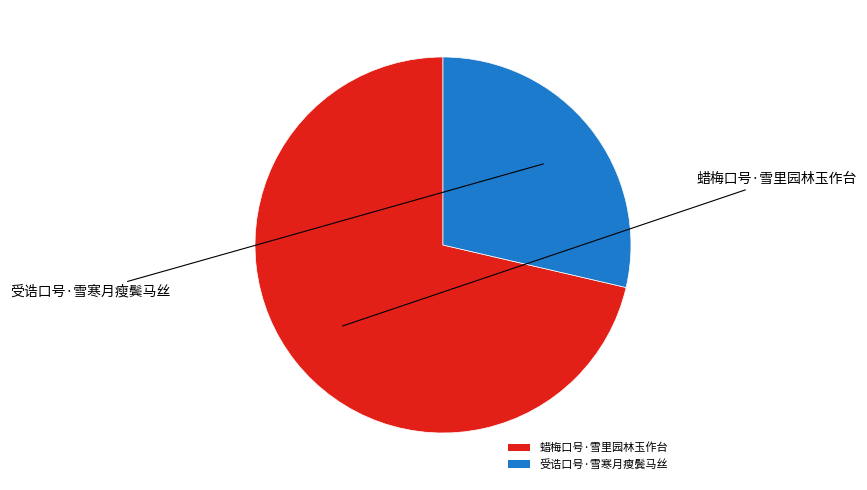

Which has a higher value, 蜡梅口号·雪里园林玉作台 or 受诰口号·雪寒月瘦鬓马丝?

蜡梅口号·雪里园林玉作台